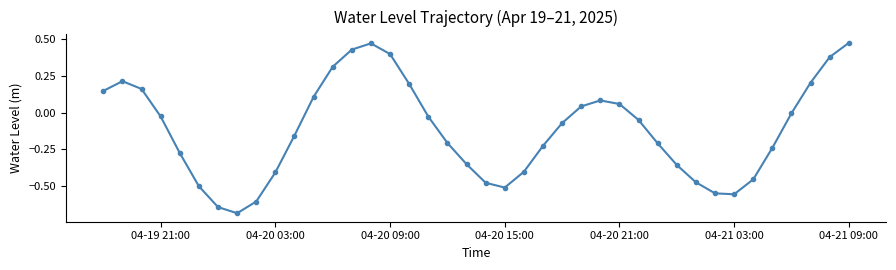

What is the difference between the maximum and minimum values?

1.2